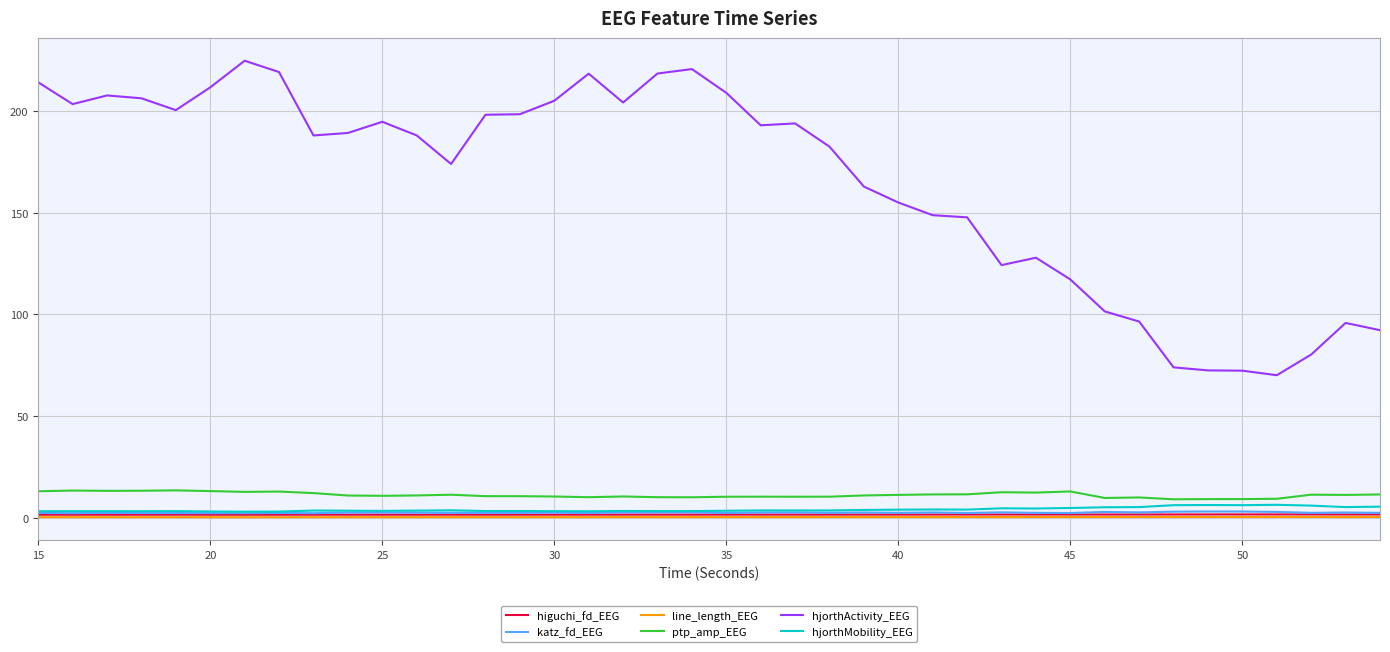

What is the difference between the second highest and second lowest values in the higuchi_fd_EEG series?

0.2